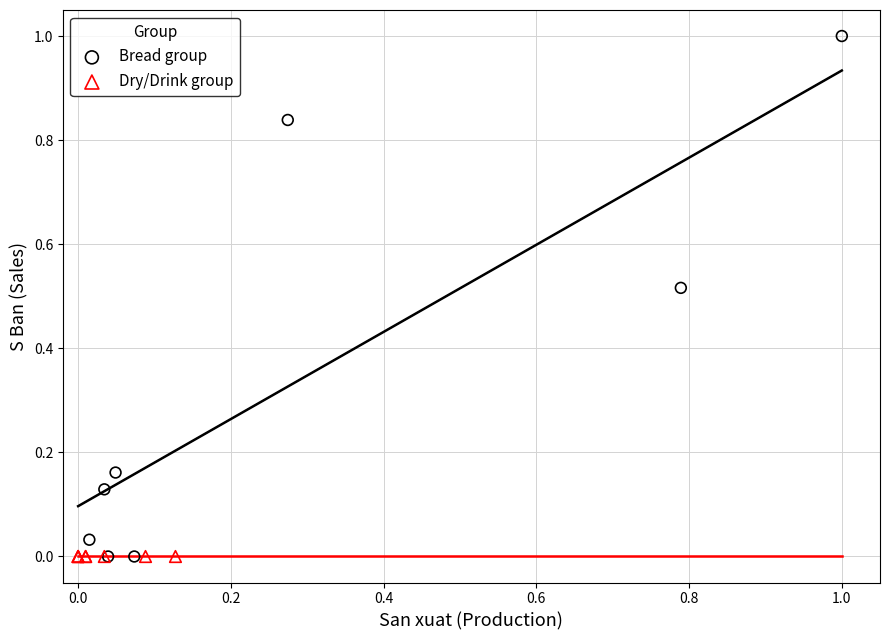

Which series contains the highest Y value?

Bread group